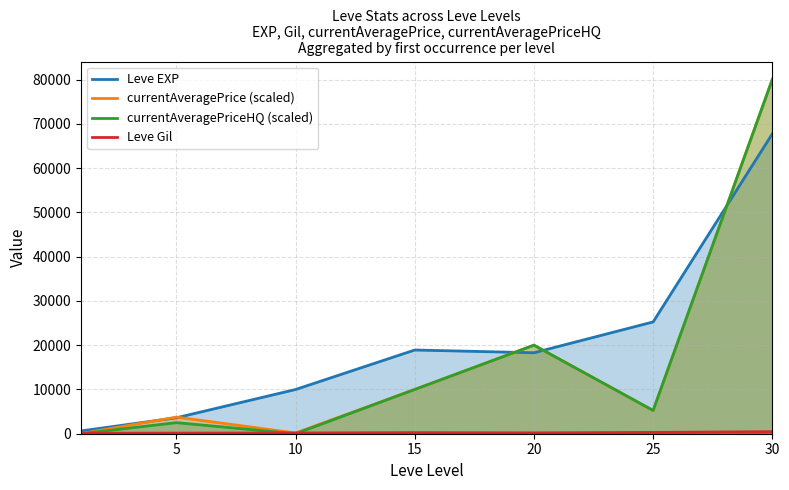

Which series ends up on top after the final intersection of Leve Gil and currentAveragePrice (scaled)?

currentAveragePrice (scaled)